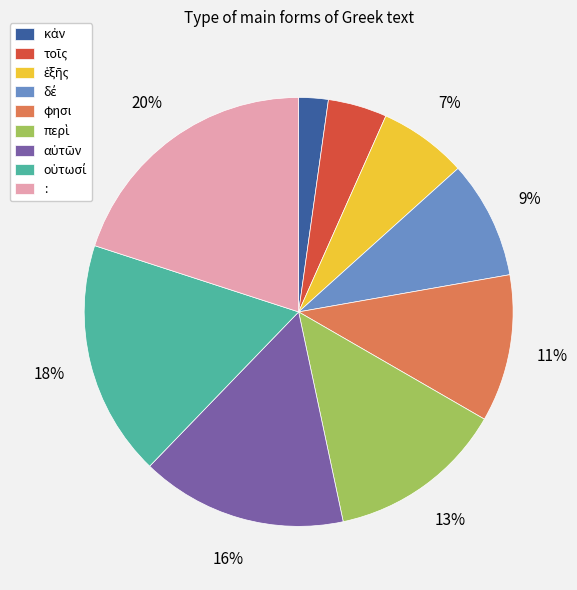

True or false: φησι accounts for 22% of the total.

False